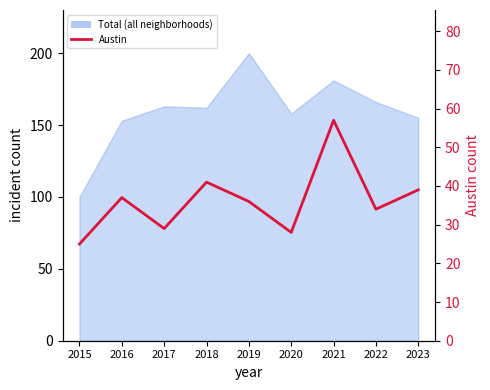

What is the difference between the maximum and second lowest values?

29